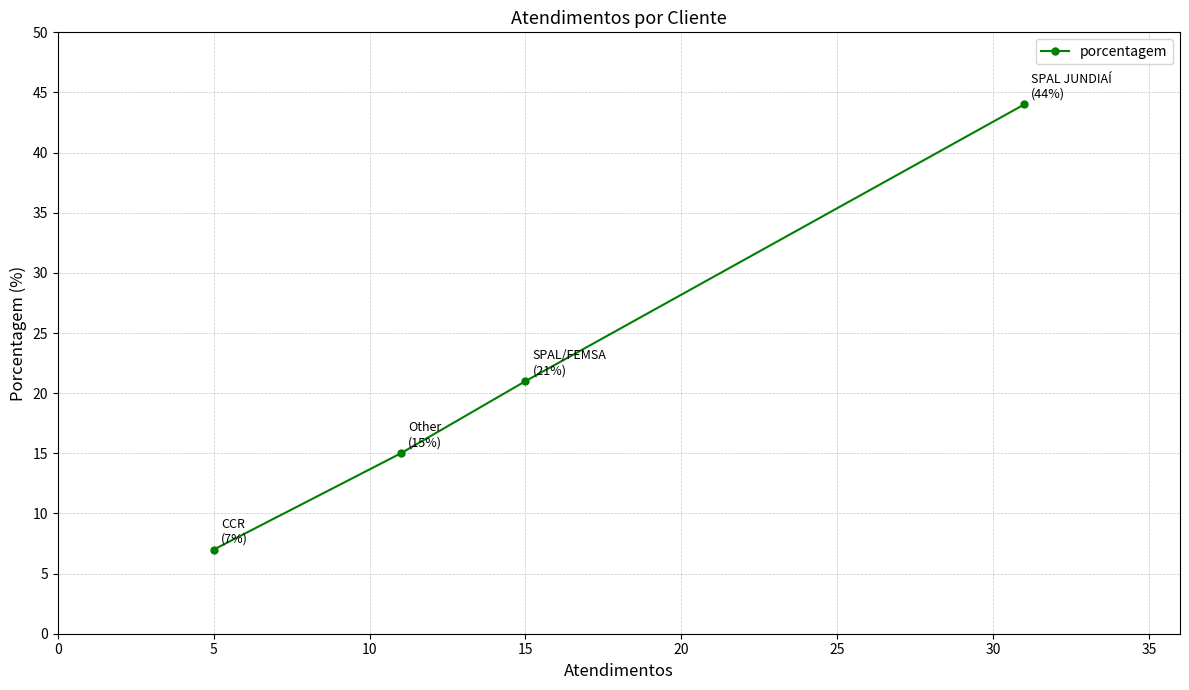

Reading left to right, what are all the values shown in this chart?

7	15	21	44